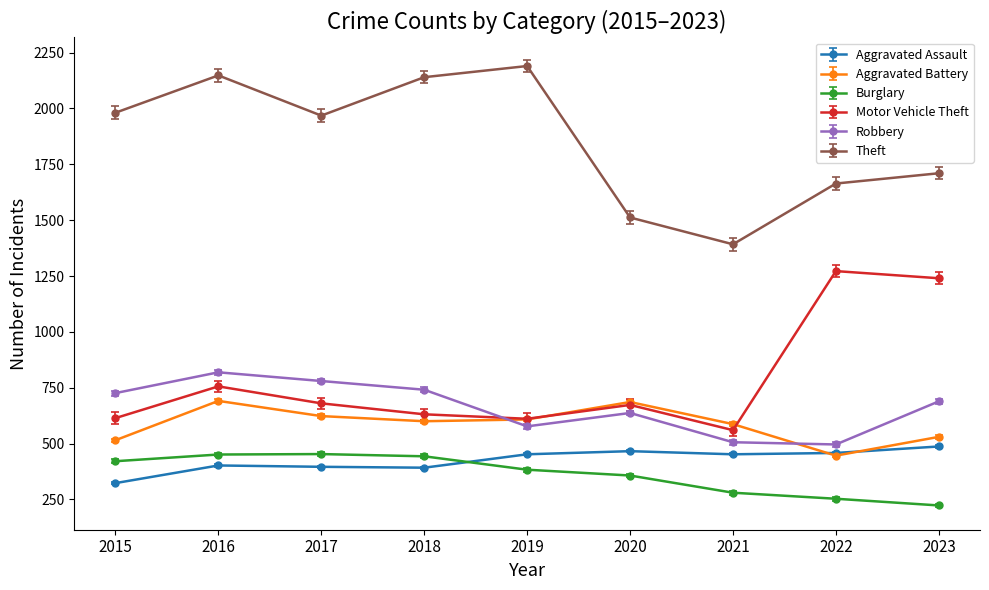

How many intersections are there between Motor Vehicle Theft and Robbery?

1